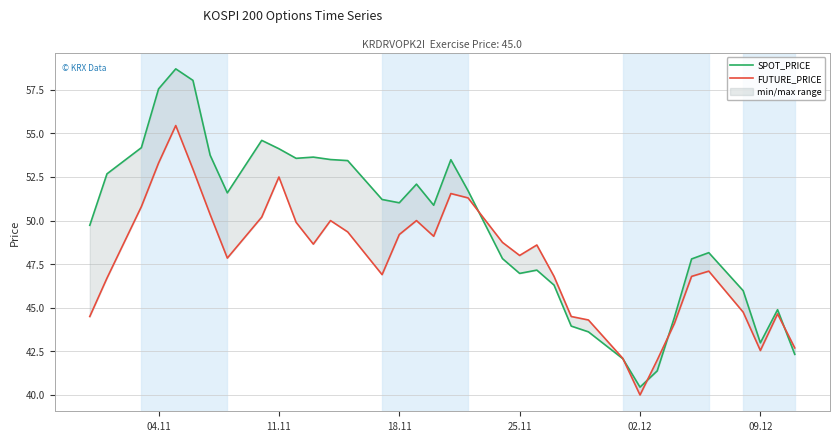

Is the value of FUTURE_PRICE at 15 greater than the value of SPOT_PRICE at 23?

Yes